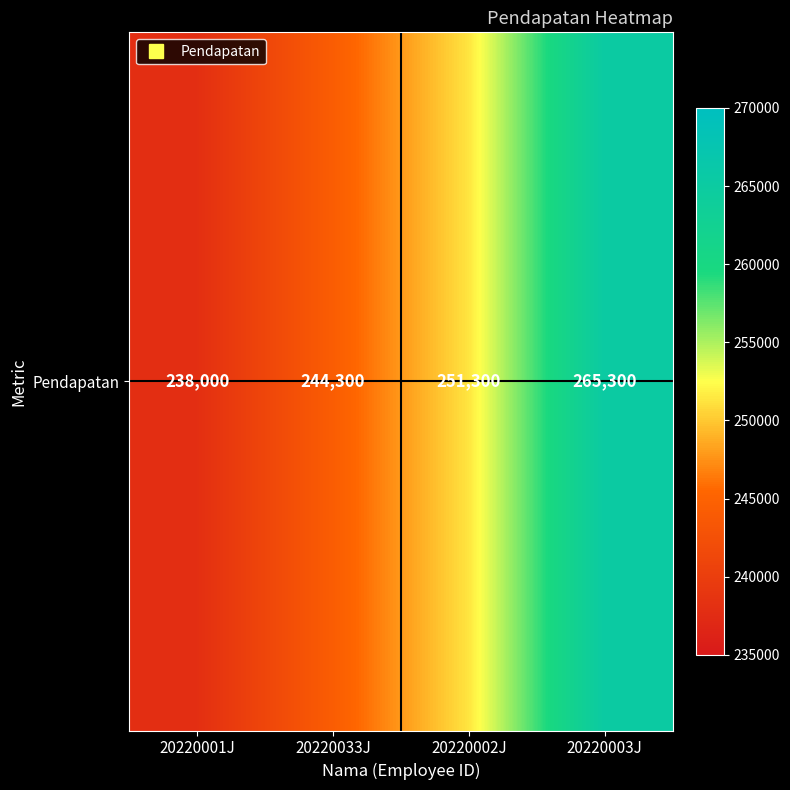

What is the maximum value shown in the chart?

265300